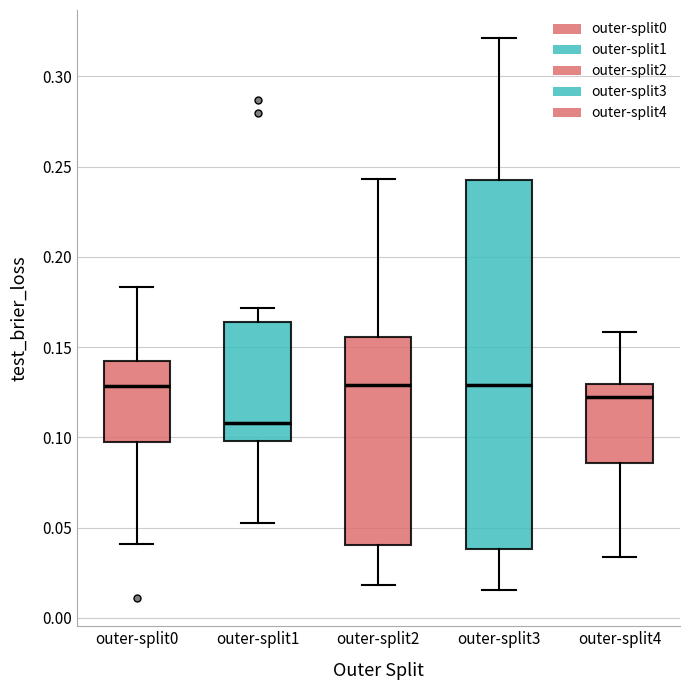

Which box is the tallest, from its lower edge to its upper edge?

outer-split3